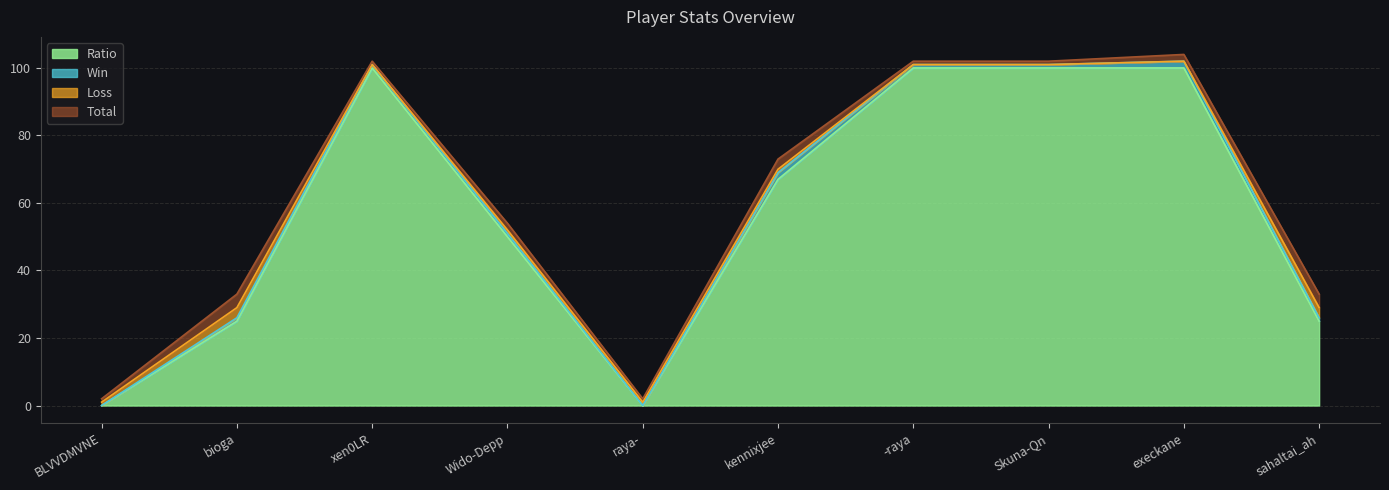

At which label is Ratio closest to 50?

Wido-Depp